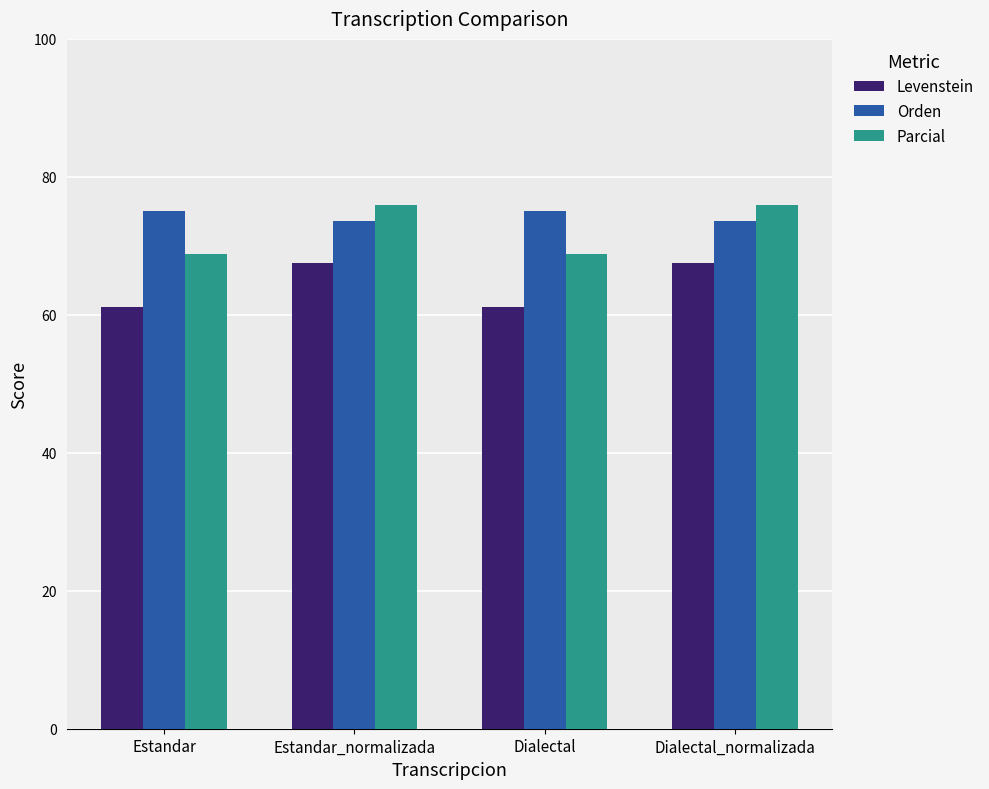

Reading left to right, extract all data points from this chart.

Levenstein: Estandar=61.1	Estandar_normalizada=67.4	Dialectal=61.1	Dialectal_normalizada=67.4
Orden: Estandar=75.1	Estandar_normalizada=73.6	Dialectal=75.1	Dialectal_normalizada=73.6
Parcial: Estandar=68.8	Estandar_normalizada=75.9	Dialectal=68.8	Dialectal_normalizada=75.9